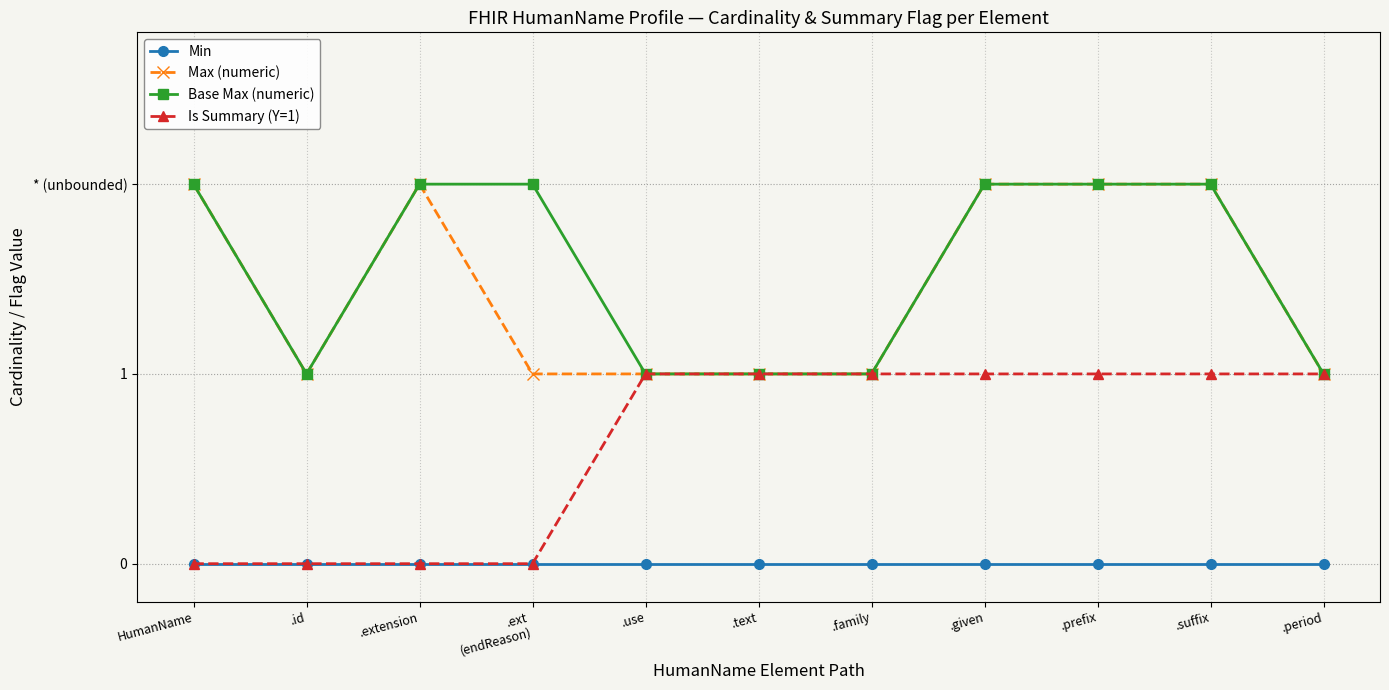

Reading left to right, what are all the values shown in this chart?

Min: 0	0	0	0	0	0	0	0	0	0	0
Max (numeric): 2	1	2	1	1	1	1	2	2	2	1
Base Max (numeric): 2	1	2	2	1	1	1	2	2	2	1
Is Summary (Y=1): 0	0	0	0	1	1	1	1	1	1	1